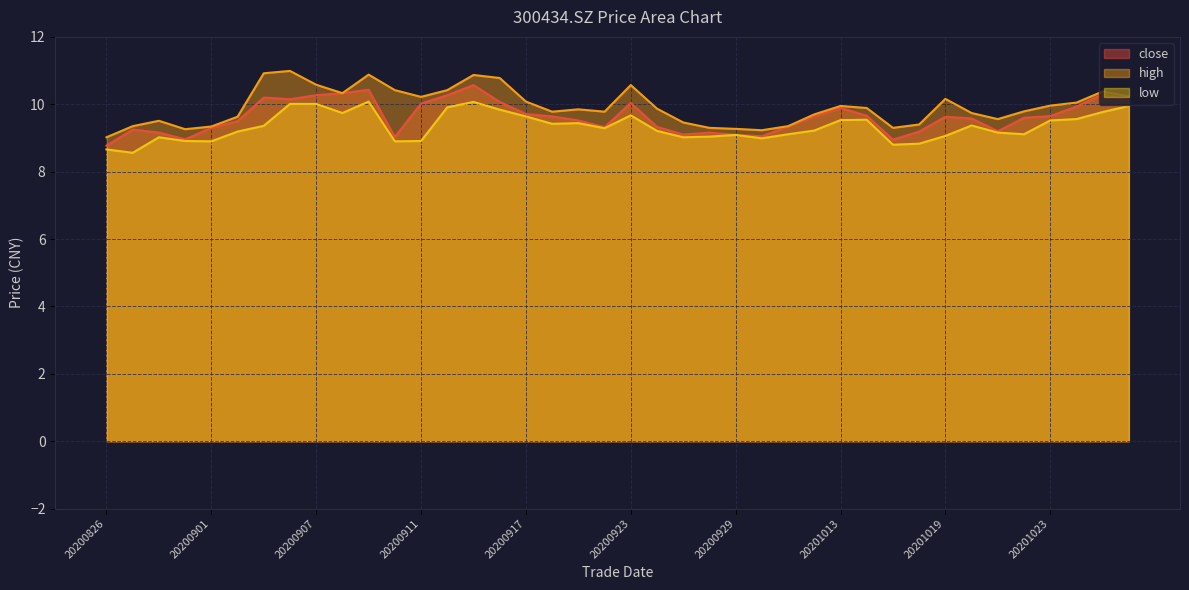

True or false: high and close intersect in this chart.

False